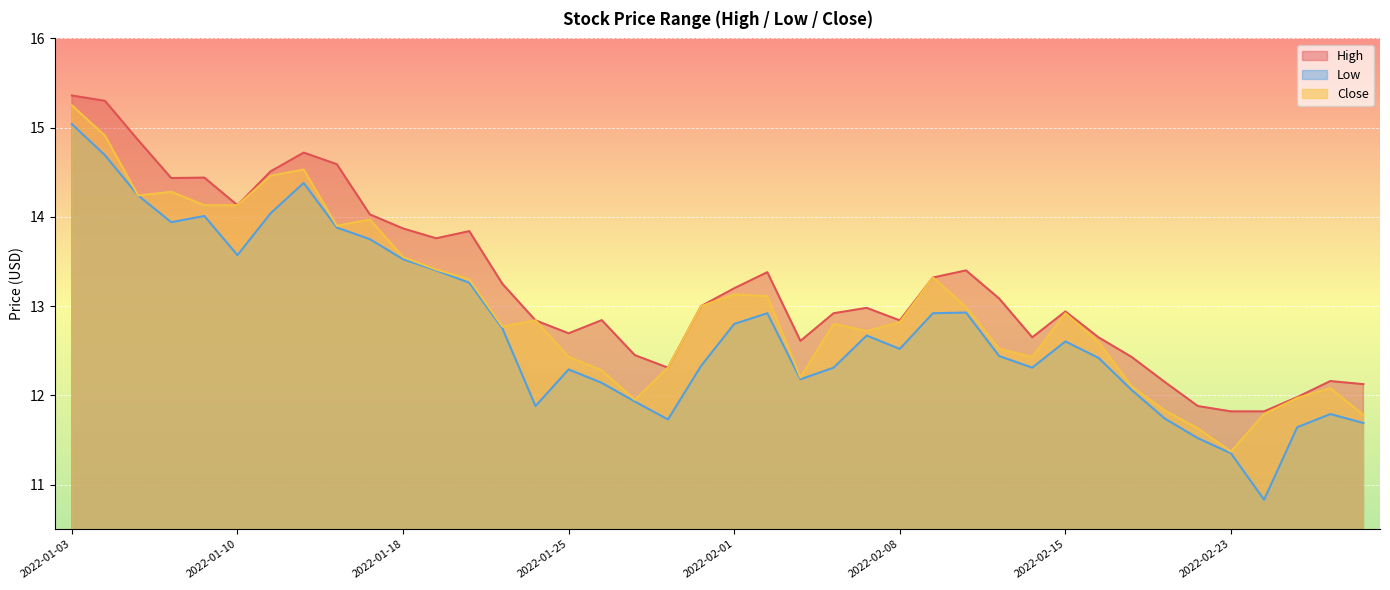

What is the difference between the highest and lowest values at 2022-01-31?

0.7